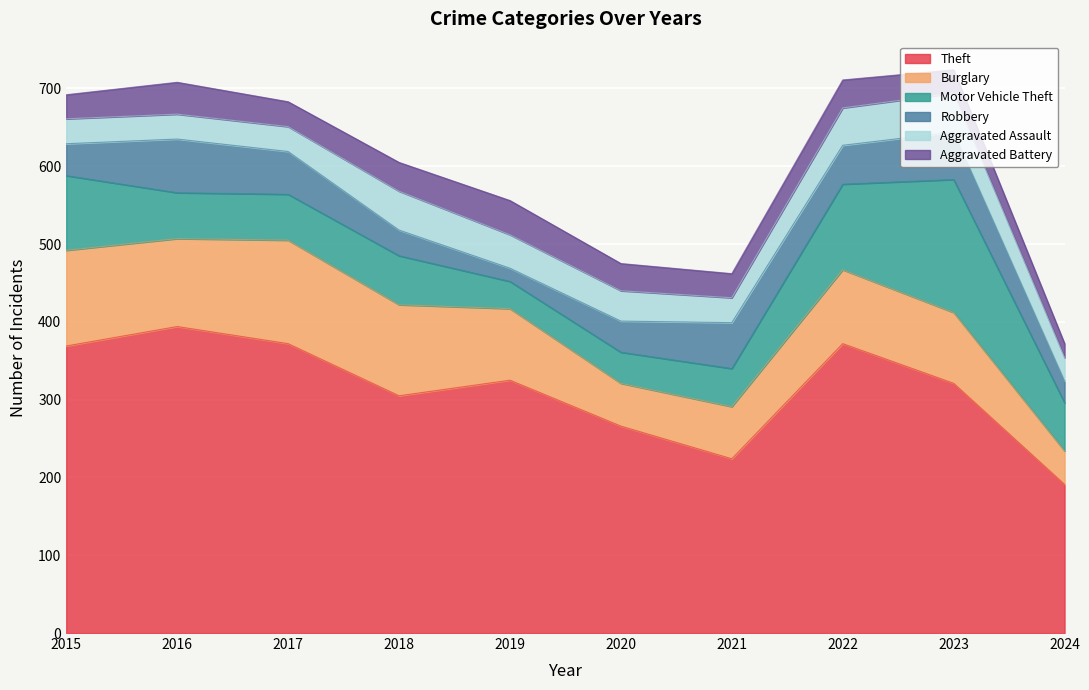

List the series in order of their peak value, lowest first.

Aggravated Battery, Aggravated Assault, Robbery, Burglary, Motor Vehicle Theft, Theft